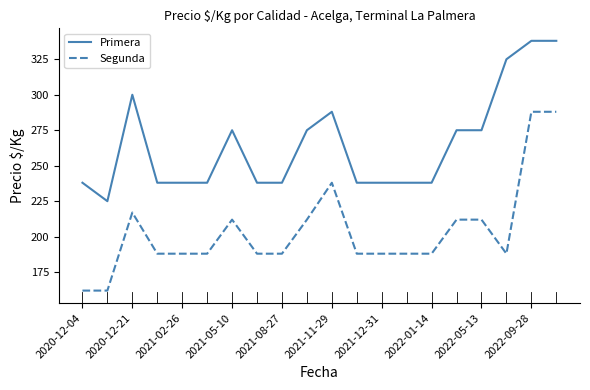

True or false: Primera and Segunda cross at least once.

False